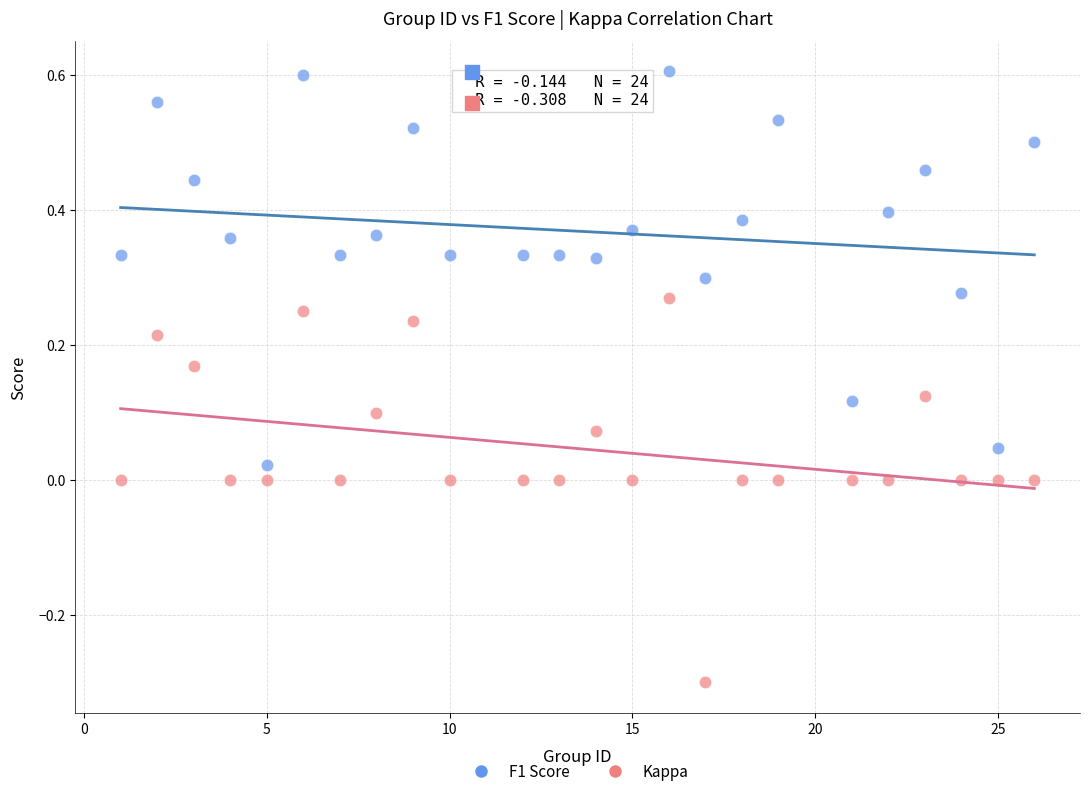

Across all data points, what is the range of Y values (max minus min)?

0.9